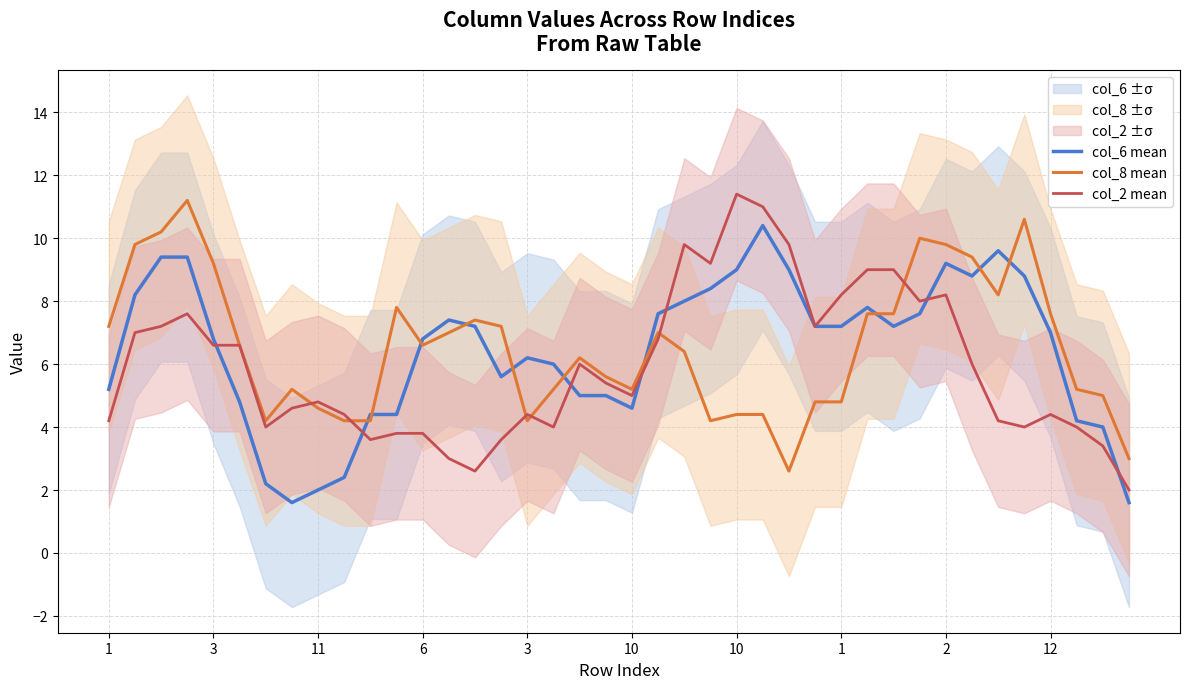

Reading left to right, transcribe all the data shown in this chart.

col_6 mean: 5.2	8.2	9.4	9.4	6.8	4.8	2.2	1.6	2.0	2.4	4.4	4.4	6.8	7.4	7.2	5.6	6.2	6.0	5.0	5.0	4.6	7.6	8.0	8.4	9.0	10.4	9.0	7.2	7.2	7.8	7.2	7.6	9.2	8.8	9.6	8.8	7.0	4.2	4.0	1.6
col_8 mean: 7.2	9.8	10.2	11.2	9.2	6.6	4.2	5.2	4.6	4.2	4.2	7.8	6.6	7.0	7.4	7.2	4.2	5.2	6.2	5.6	5.2	7.0	6.4	4.2	4.4	4.4	2.6	4.8	4.8	7.6	7.6	10.0	9.8	9.4	8.2	10.6	7.6	5.2	5.0	3.0
col_2 mean: 4.2	7.0	7.2	7.6	6.6	6.6	4.0	4.6	4.8	4.4	3.6	3.8	3.8	3.0	2.6	3.6	4.4	4.0	6.0	5.4	5.0	6.8	9.8	9.2	11.4	11.0	9.8	7.2	8.2	9.0	9.0	8.0	8.2	6.0	4.2	4.0	4.4	4.0	3.4	2.0